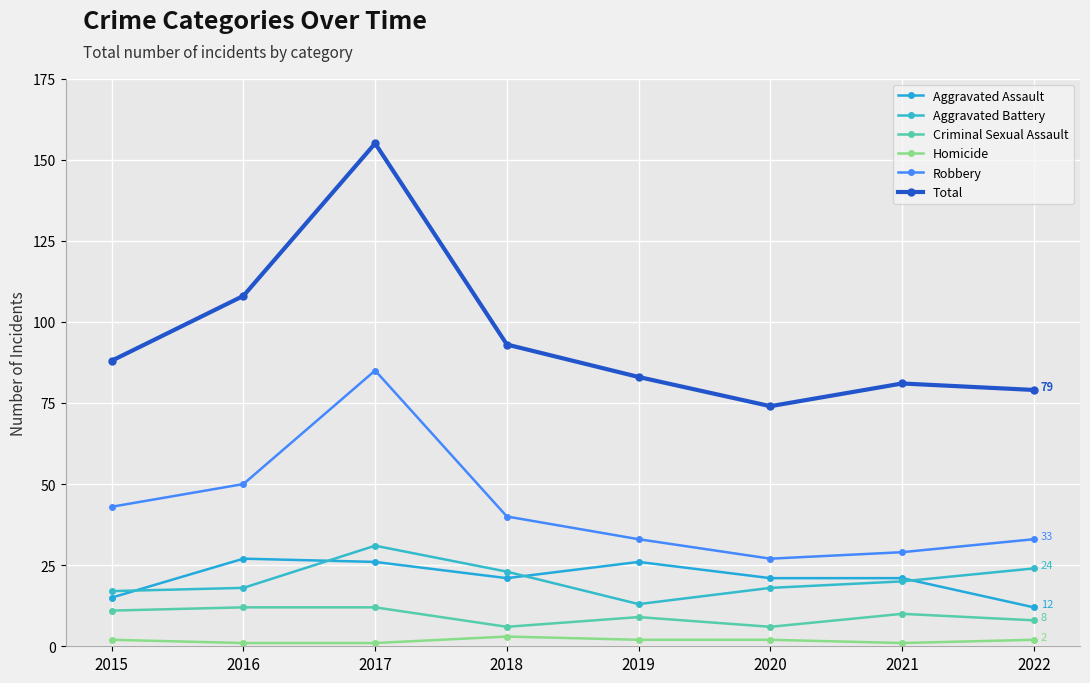

How many values in the Aggravated Battery series are below 20?

4